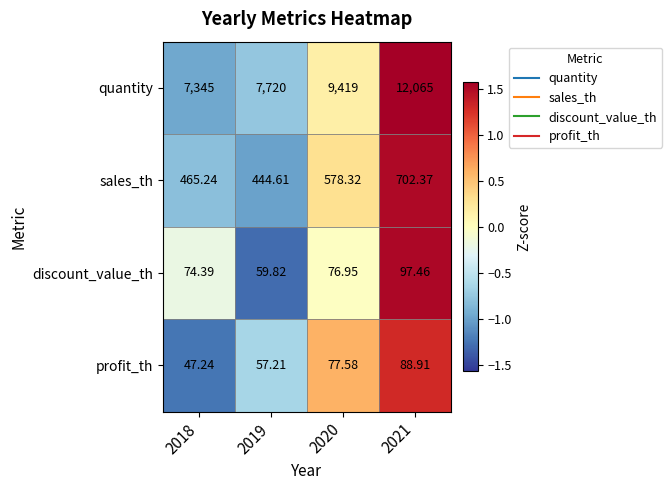

What is the spread (max minus min) of values at 2019?

7662.8